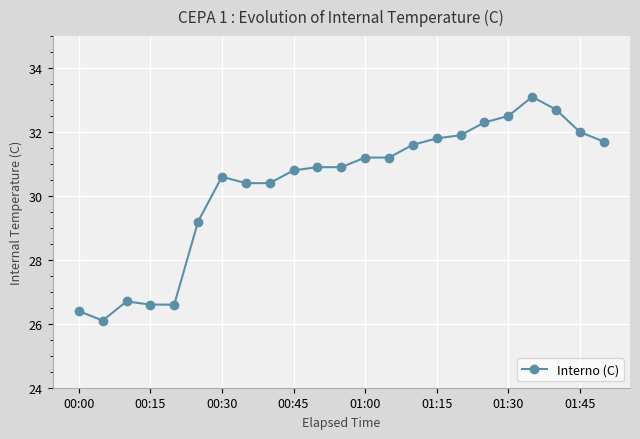

What is the value of the 20th point from the left?

33.1